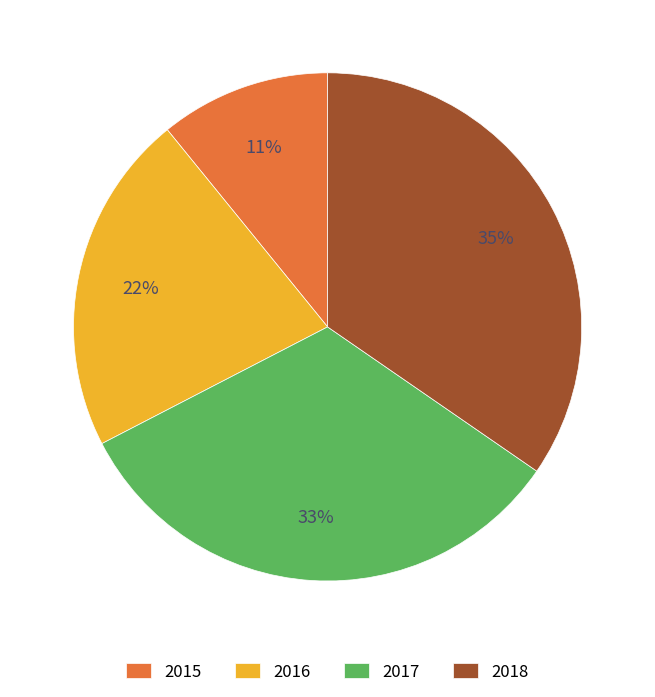

True or false: 2018 accounts for 35% of the total.

True